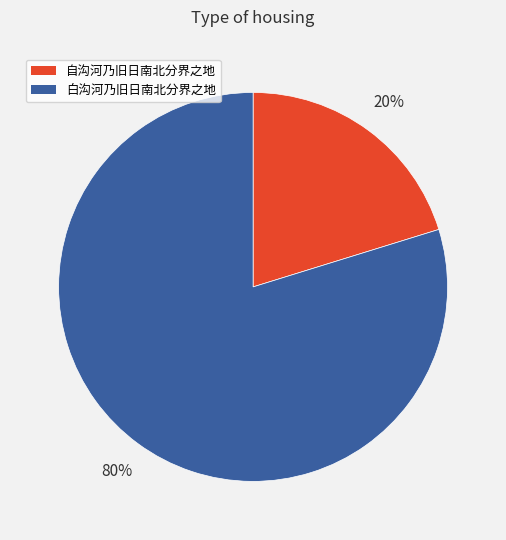

The 白沟河乃旧日南北分界之地 slice represents 66% of the pie. True or false?

False